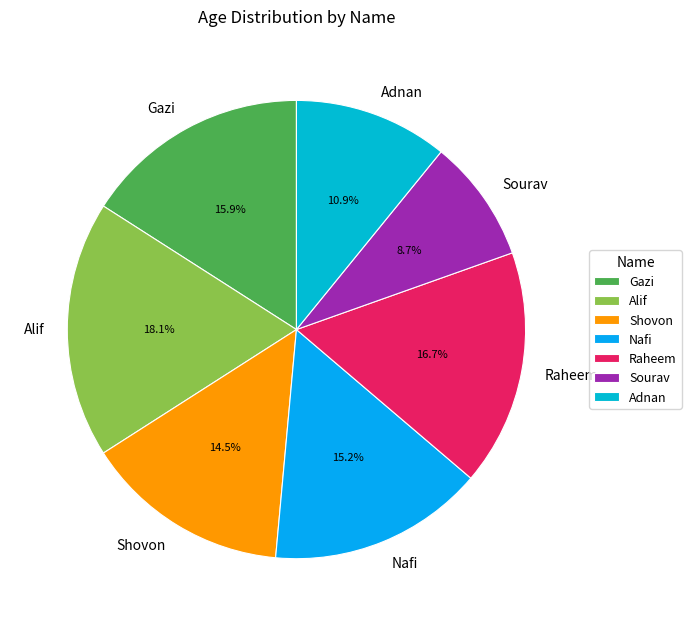

Which slice is the smallest?

Sourav